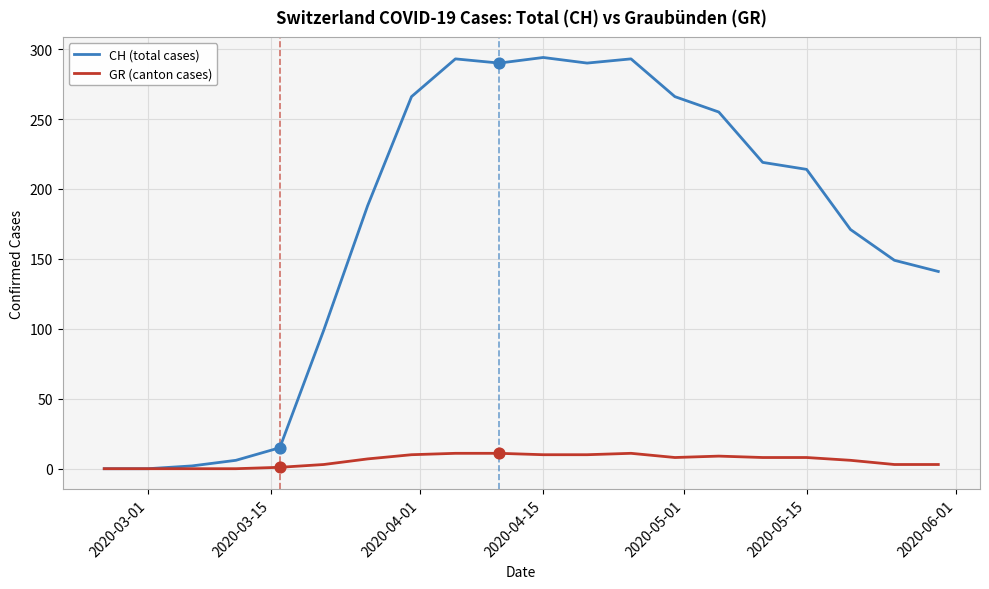

What is the maximum value shown in the chart?

294